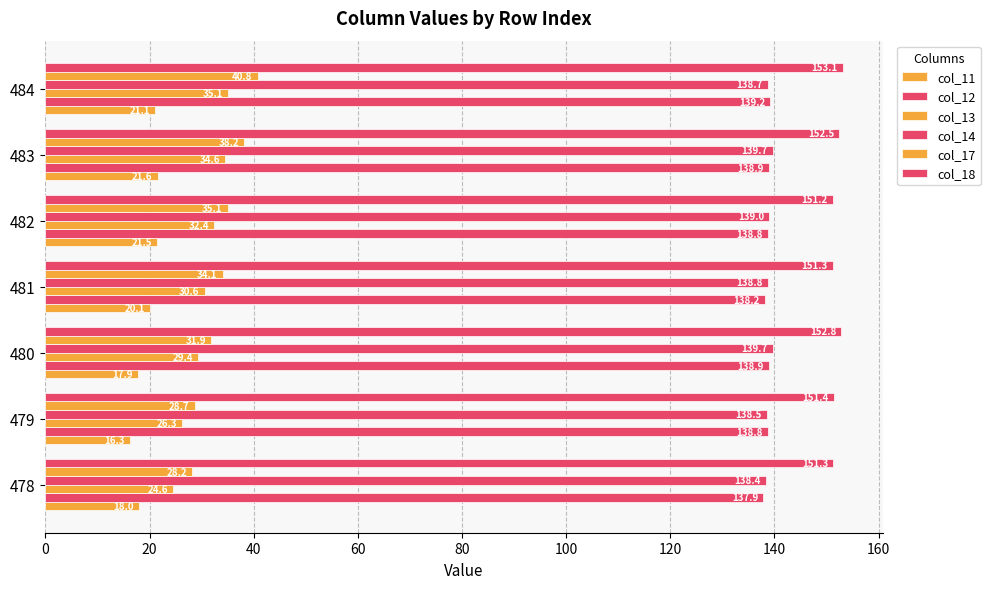

Count the number of categories in the chart.

7